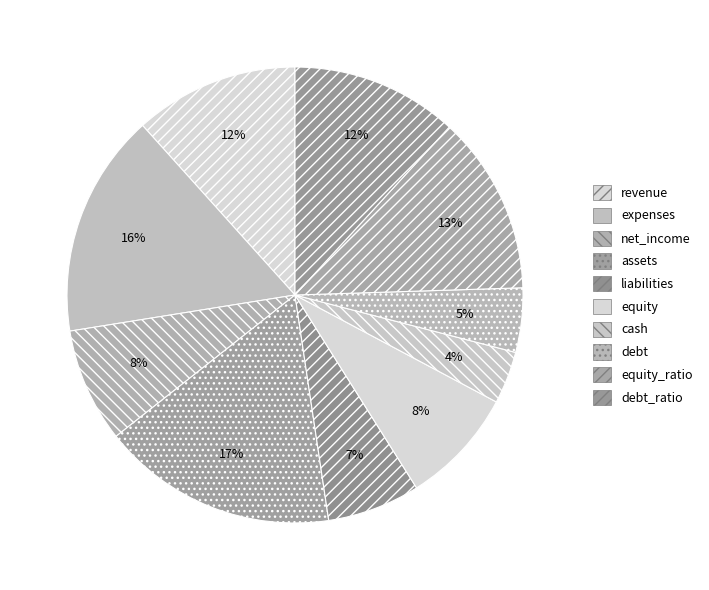

Does any single category account for the majority?

No